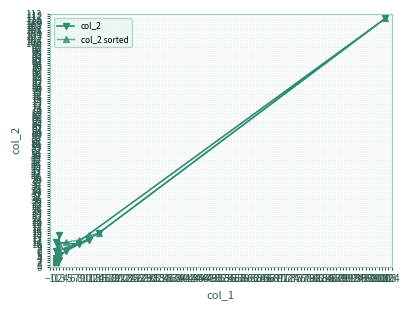

How many times do col_2 sorted and col_2 cross each other?

4